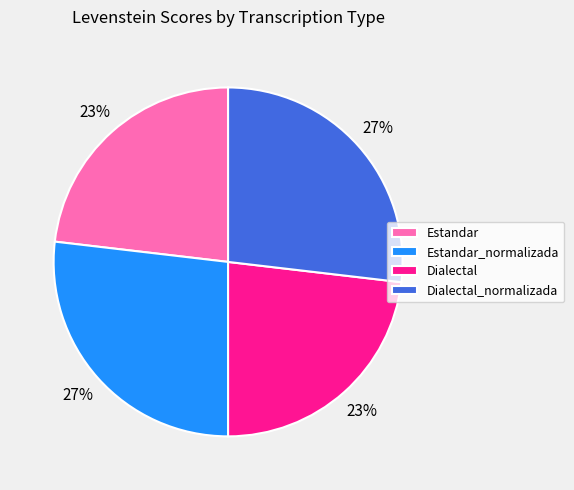

The Estandar_normalizada slice represents 39% of the pie. True or false?

False